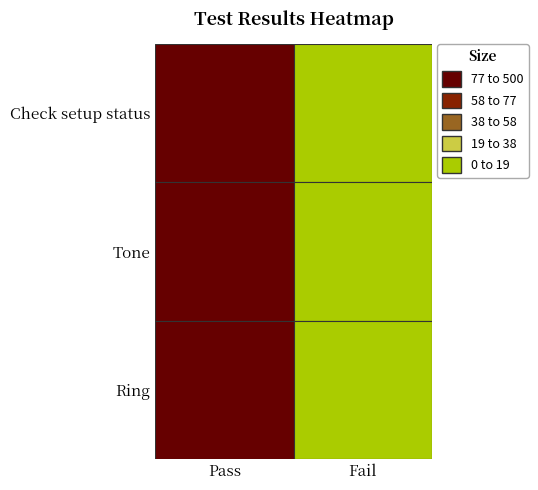

Count the Tone values in the range 0 to 160.

2